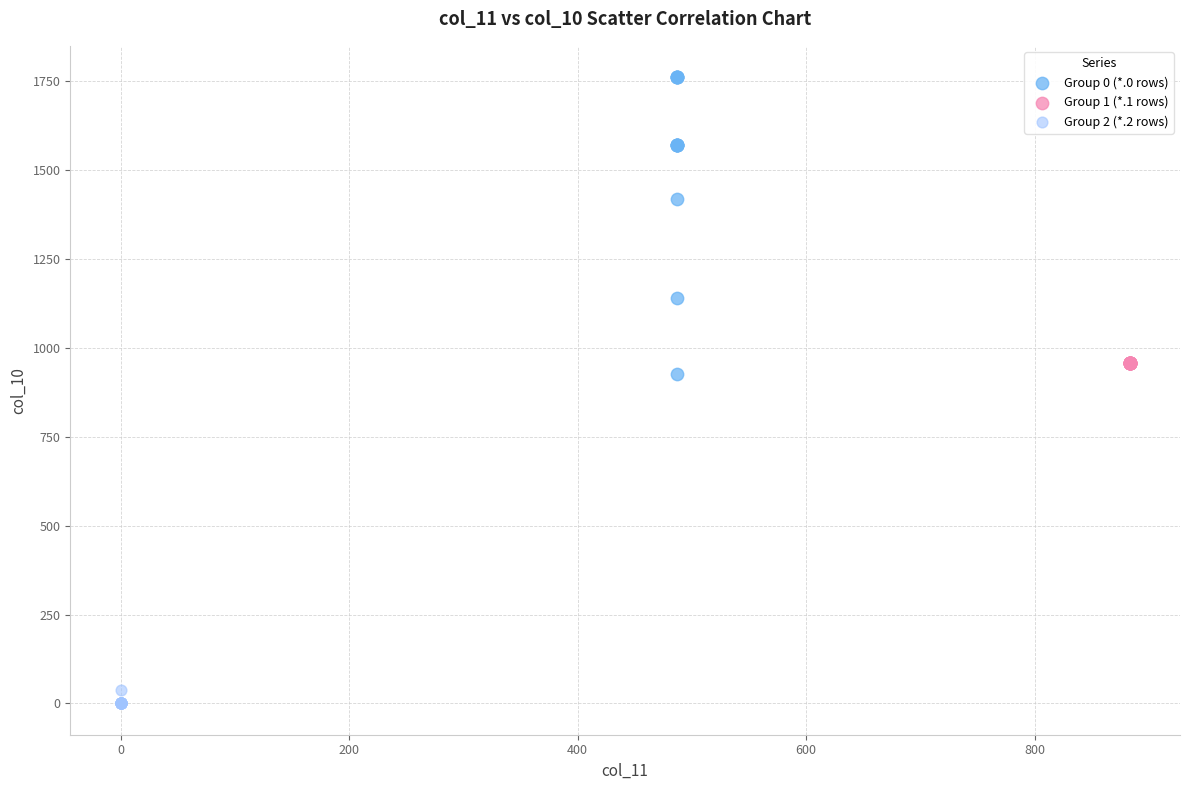

Which series contains the lowest Y value?

Group 2 (*.2 rows)